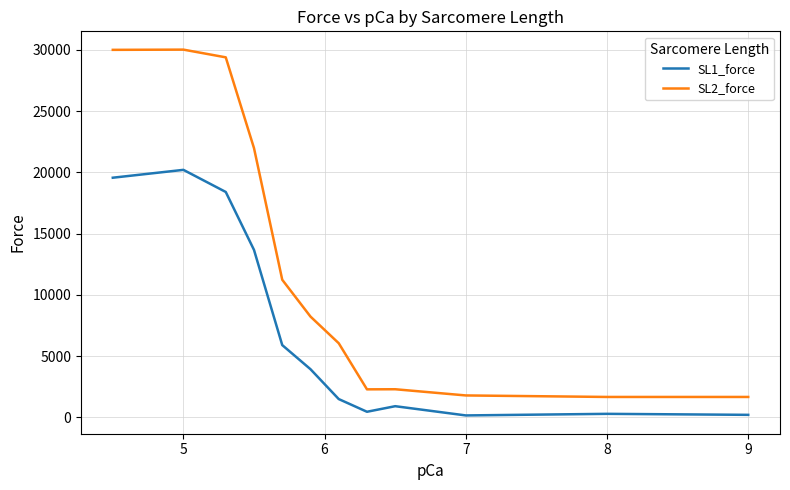

What is the maximum value shown in the chart?

30011.2